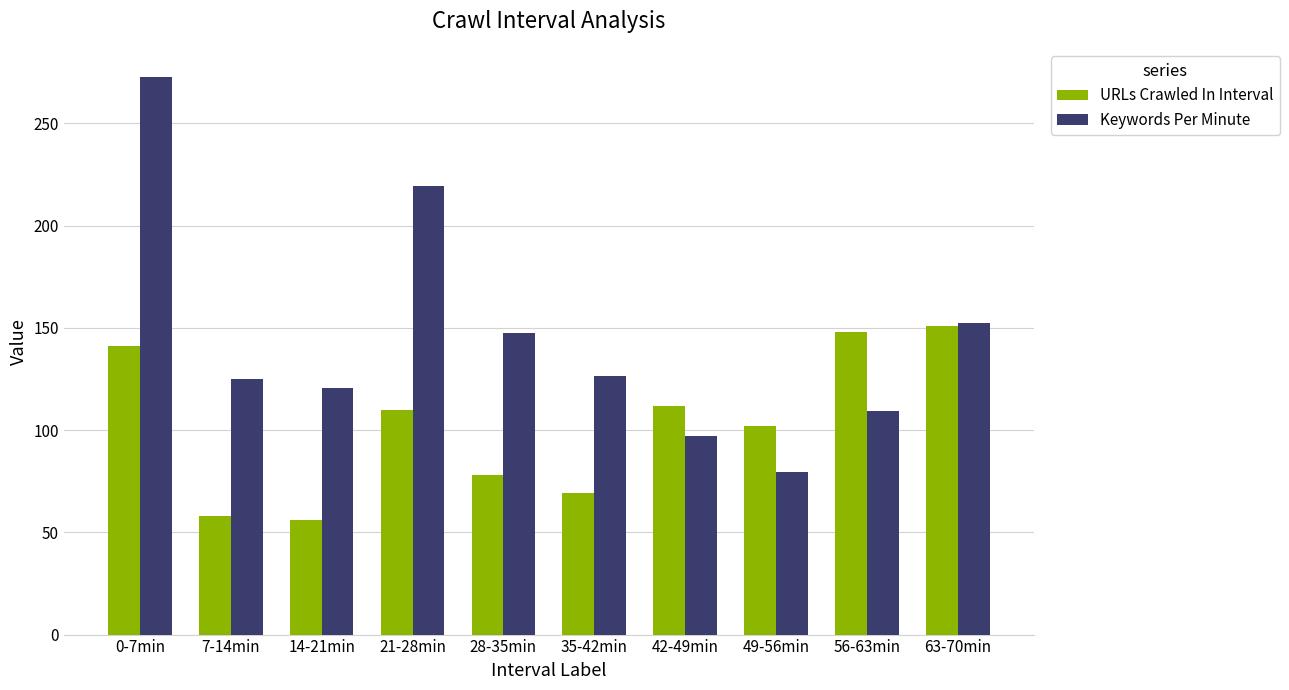

How many series are shown in this chart?

2